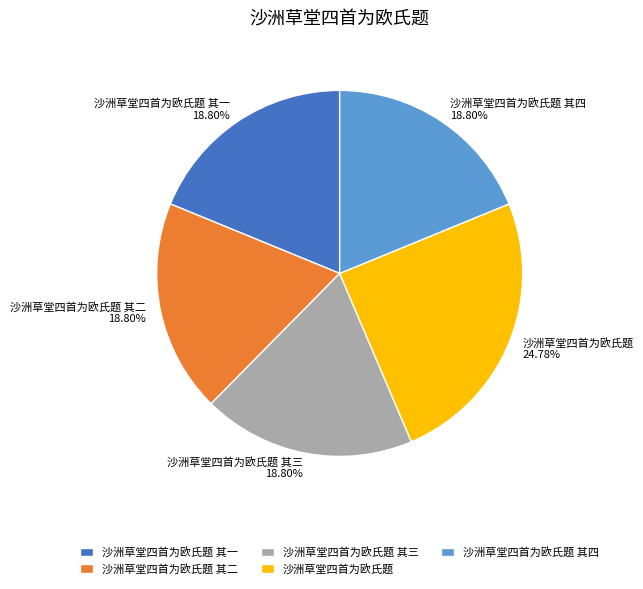

How many slices are in this pie chart?

5